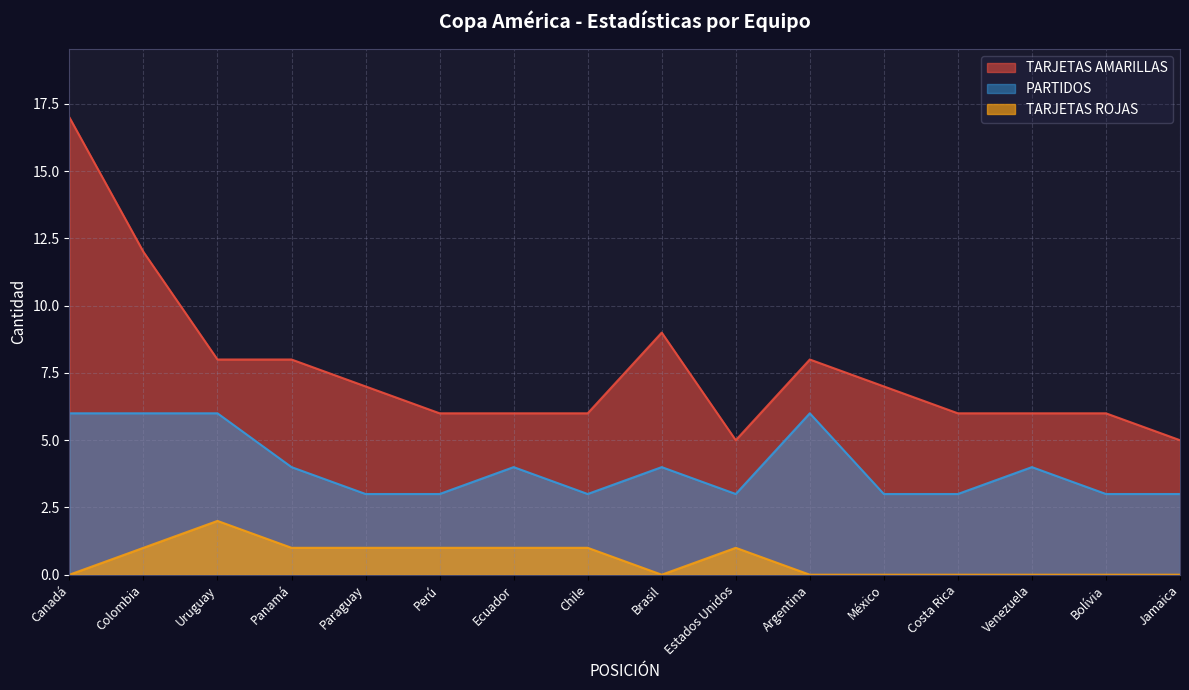

Between Colombia and Perú, which series saw the biggest shift?

TARJETAS AMARILLAS